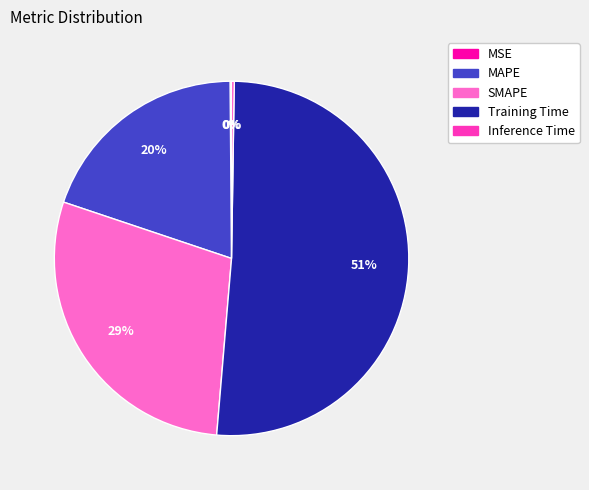

Do SMAPE and Training Time together represent more than half of the pie?

Yes